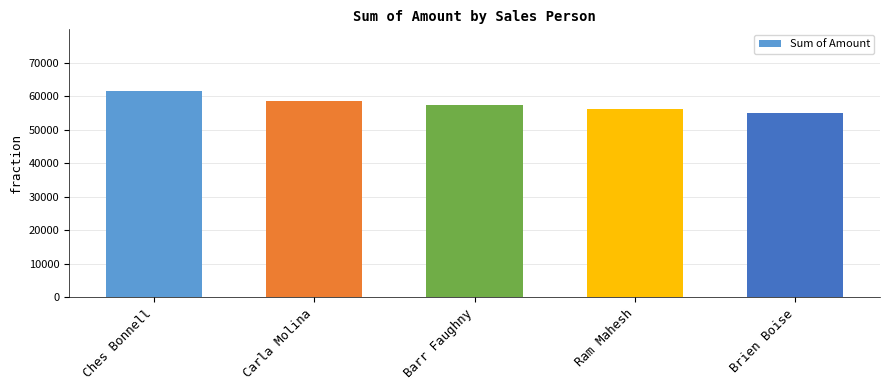

What is the sum of the values at Carla Molina and Brien Boise?

113505